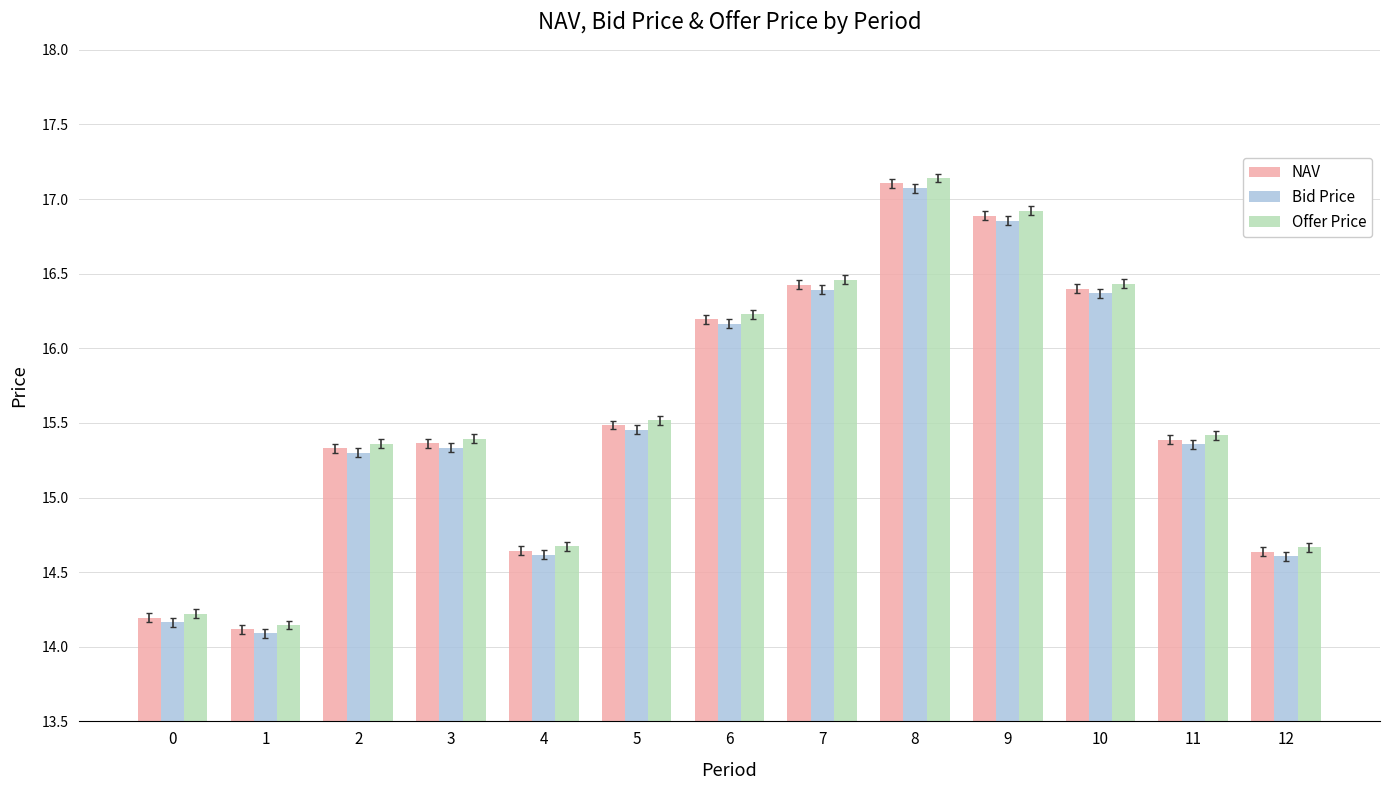

What is the highest value of the Bid Price series?

17.1